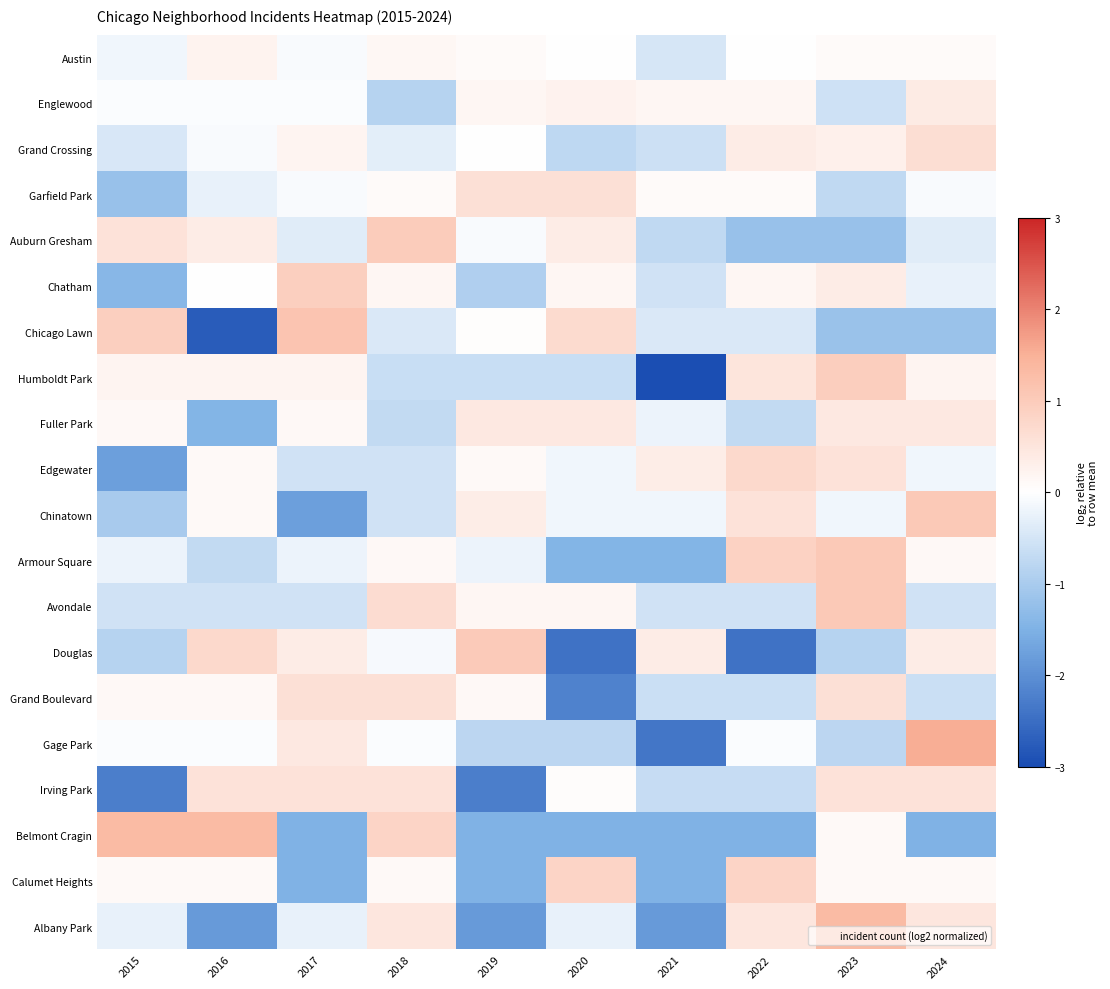

What is the difference between the highest and lowest values at 2018?

1.8